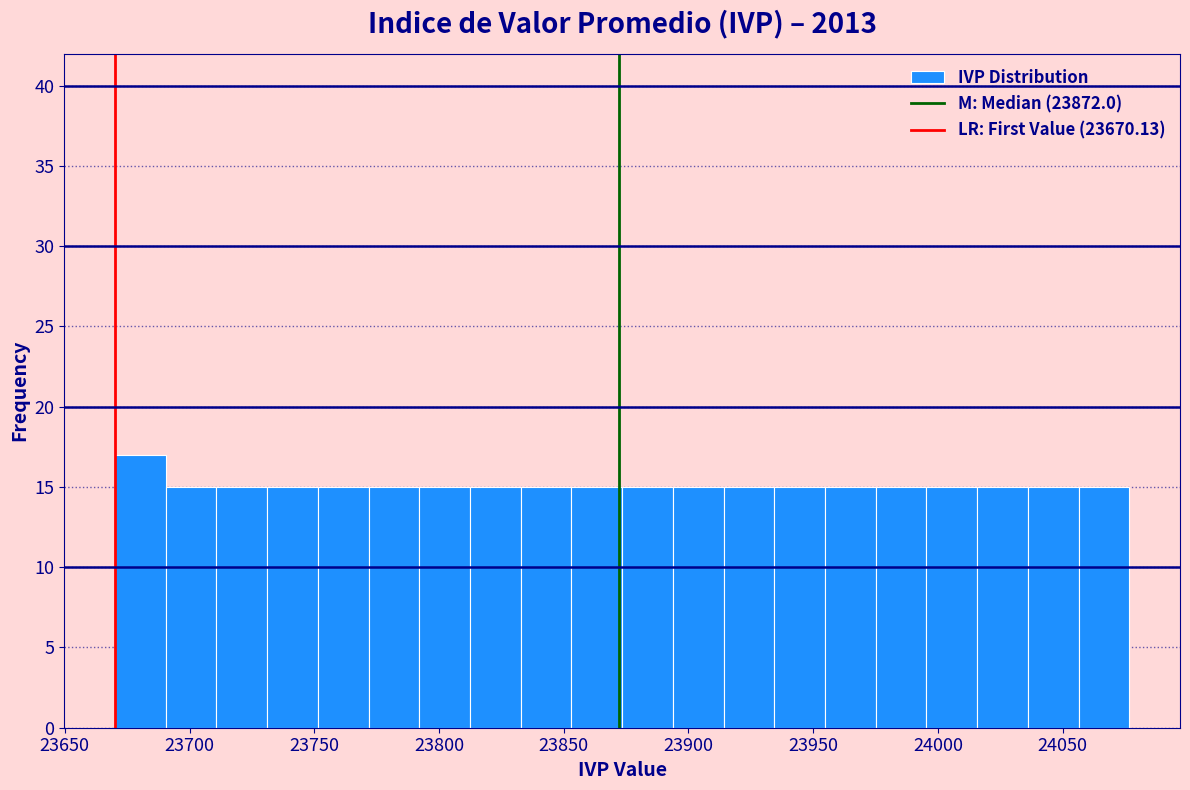

Reading left to right, list every bar in this chart as the range it spans on the x-axis followed by its height. Neither the bar edges nor the heights are printed on the chart, so give them approximately, as read against the axes.

23670 to 23690: 17
23690 to 23710: 15
23710 to 23730: 15
23730 to 23750: 15
23750 to 23770: 15
23770 to 23790: 15
23790 to 23810: 15
23810 to 23835: 15
23835 to 23855: 15
23855 to 23875: 15
23875 to 23895: 15
23895 to 23915: 15
23915 to 23935: 15
23935 to 23955: 15
23955 to 23975: 15
23975 to 23995: 15
23995 to 24015: 15
24015 to 24035: 15
24035 to 24055: 15
24055 to 24075: 15